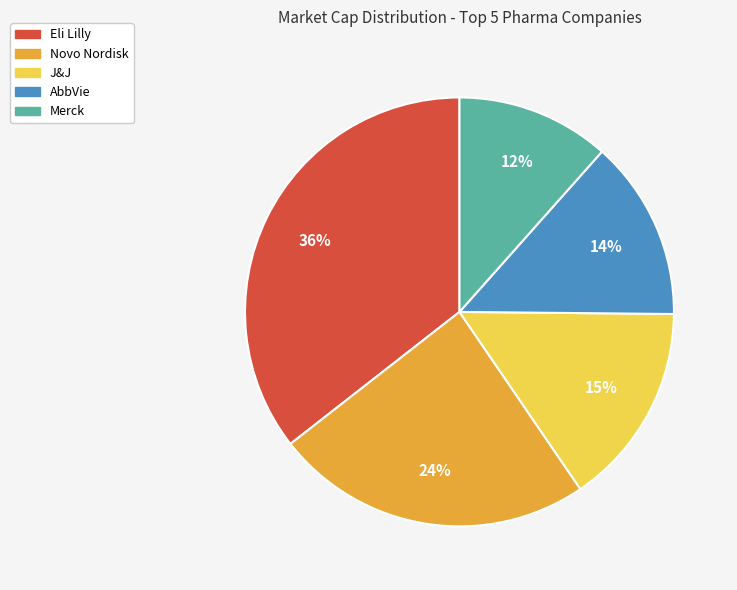

Between Eli Lilly and Novo Nordisk, which is larger?

Eli Lilly